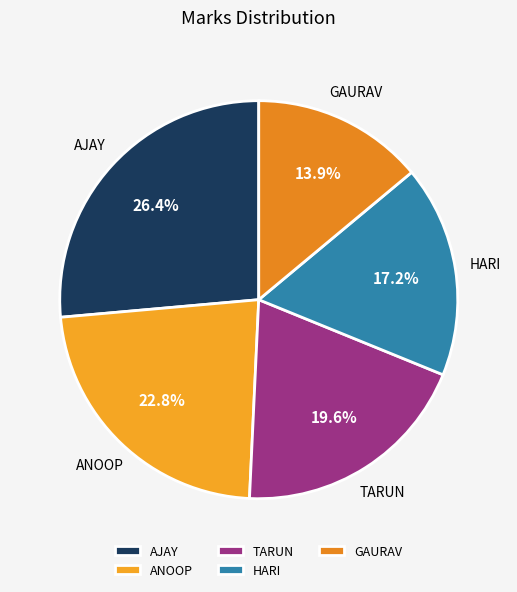

Does ANOOP represent more than half of the total?

No